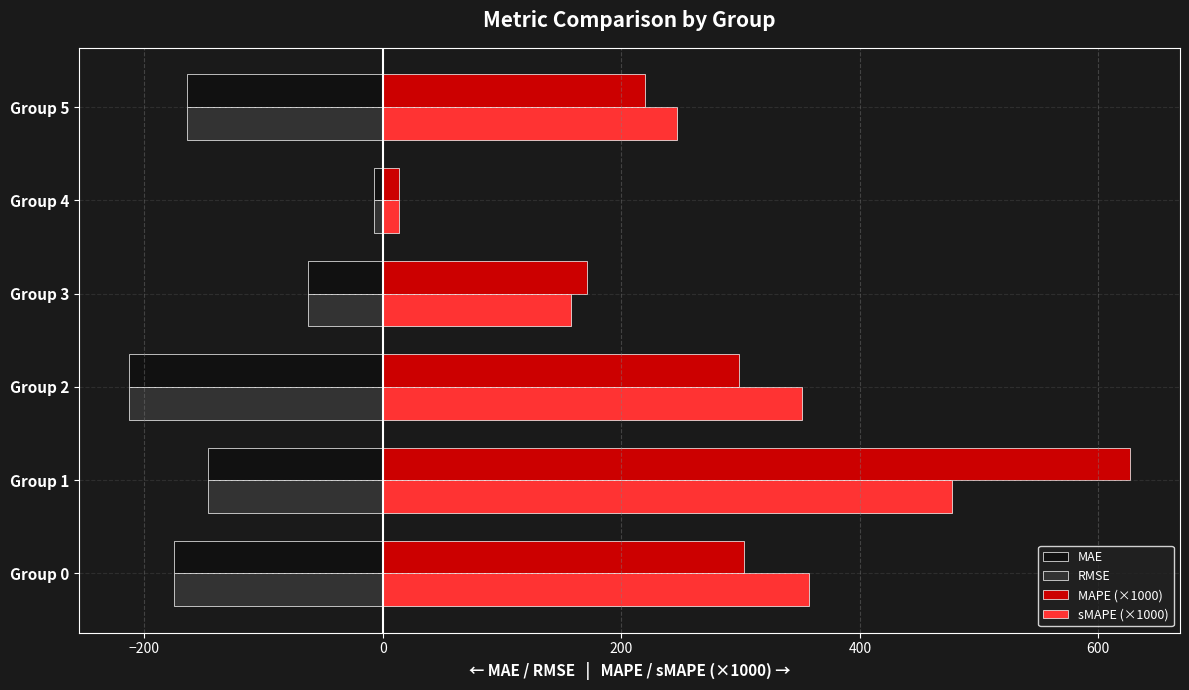

Is the value of MAE at Group 5 greater than the value of MAPE (×1000) at Group 2?

No